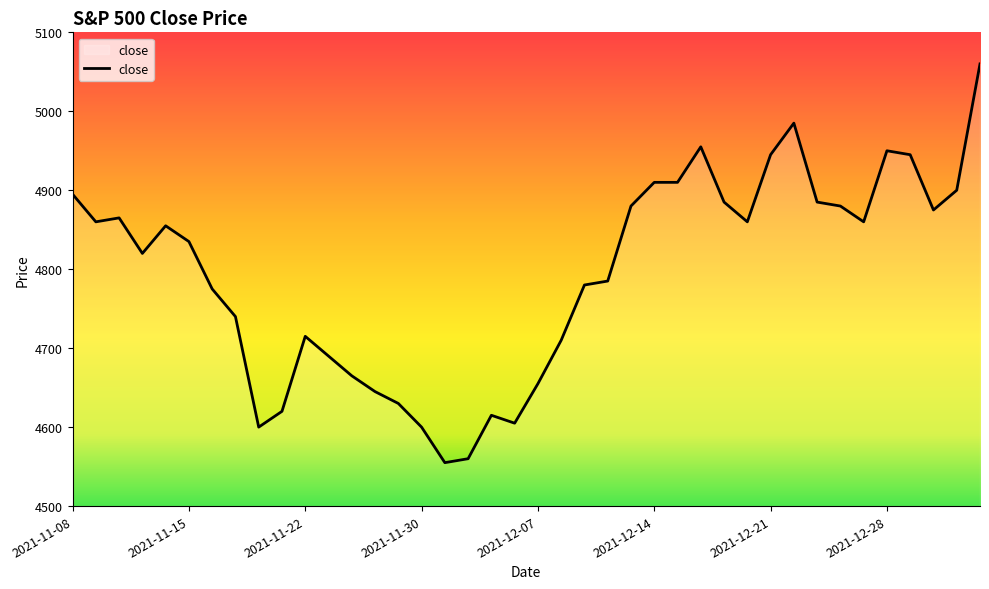

What is the difference between the maximum and minimum values?

505